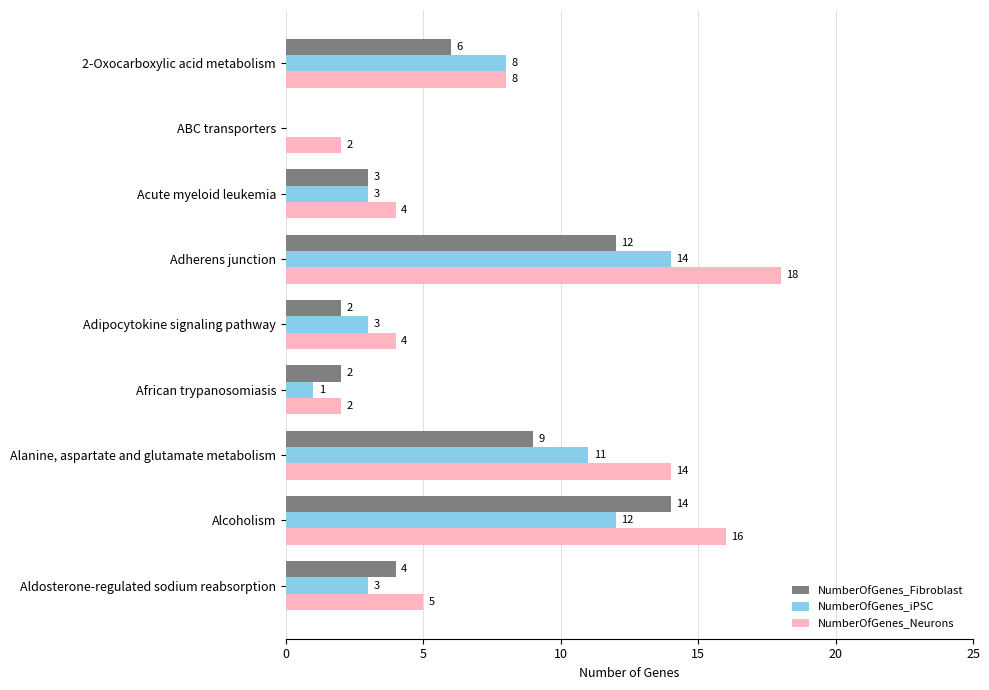

Between Alanine, aspartate and glutamate metabolism and Alcoholism, which series saw the biggest shift?

NumberOfGenes_Fibroblast